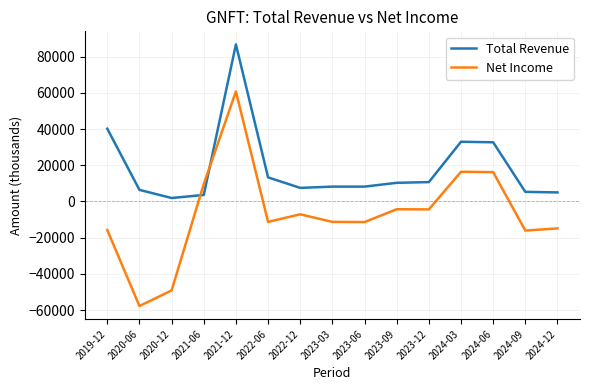

Read the Net Income value at 2020-12, to the nearest 100.

-49200